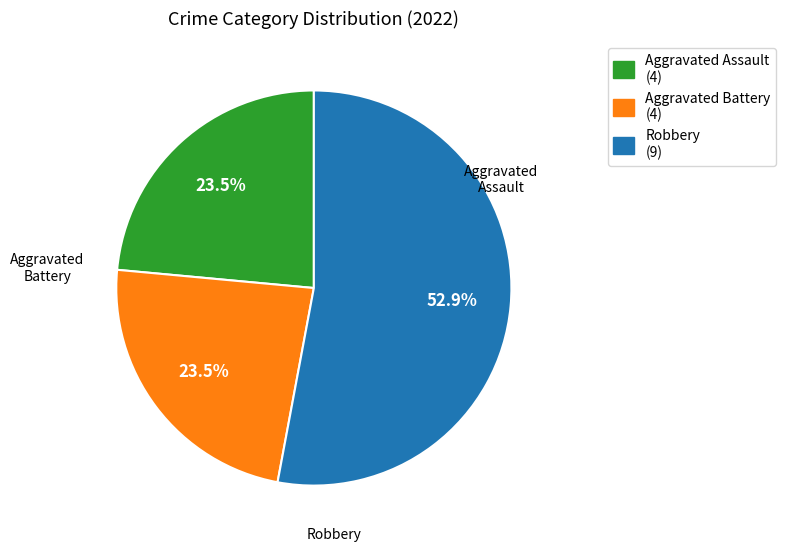

Count the number of slices in the pie.

3